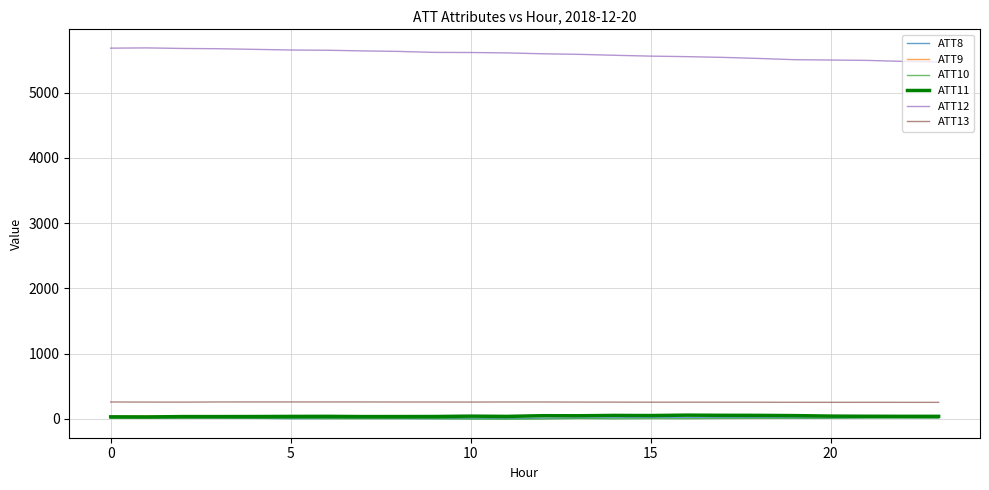

True or false: ATT12 and ATT11 intersect in this chart.

False